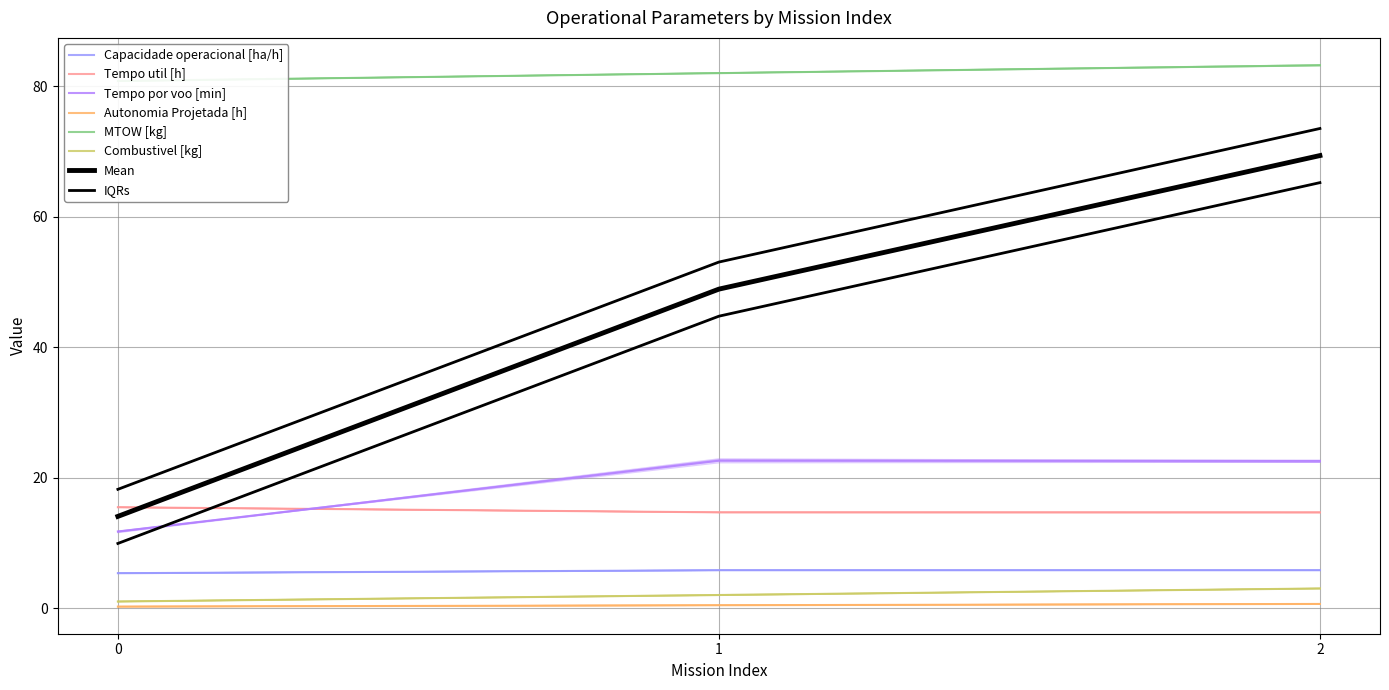

The MTOW [kg] series shows 82.0 at 1. True or false?

True